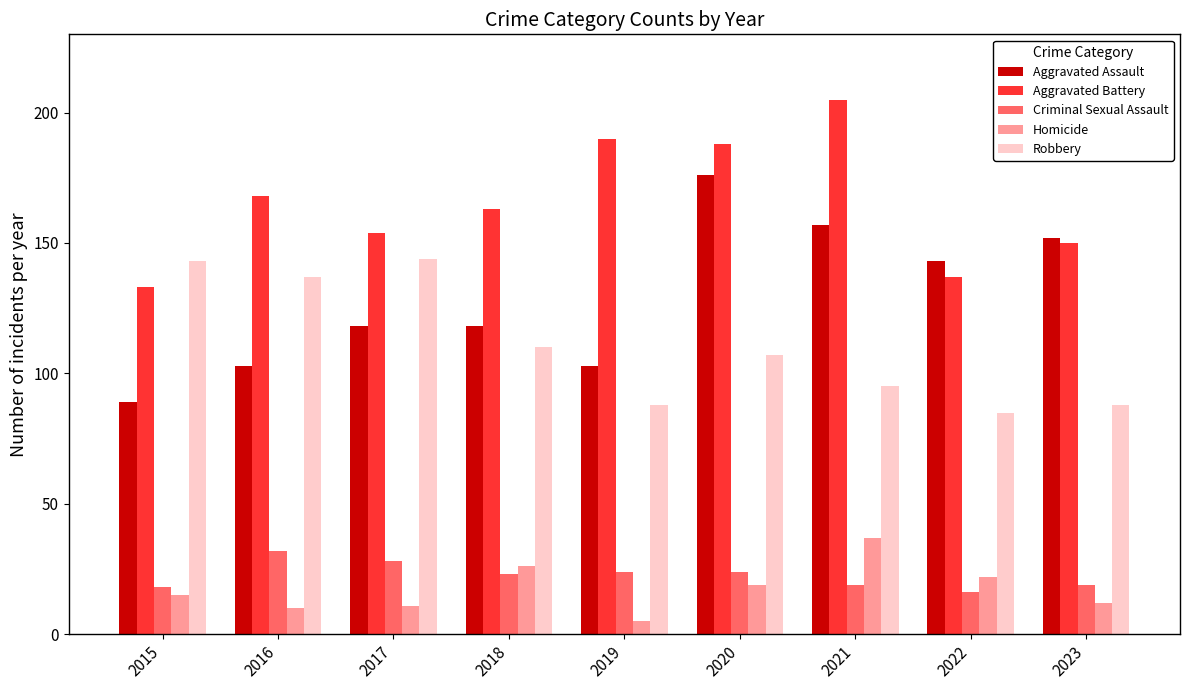

What is the sum of the Aggravated Assault values at 2020 and 2021?

333